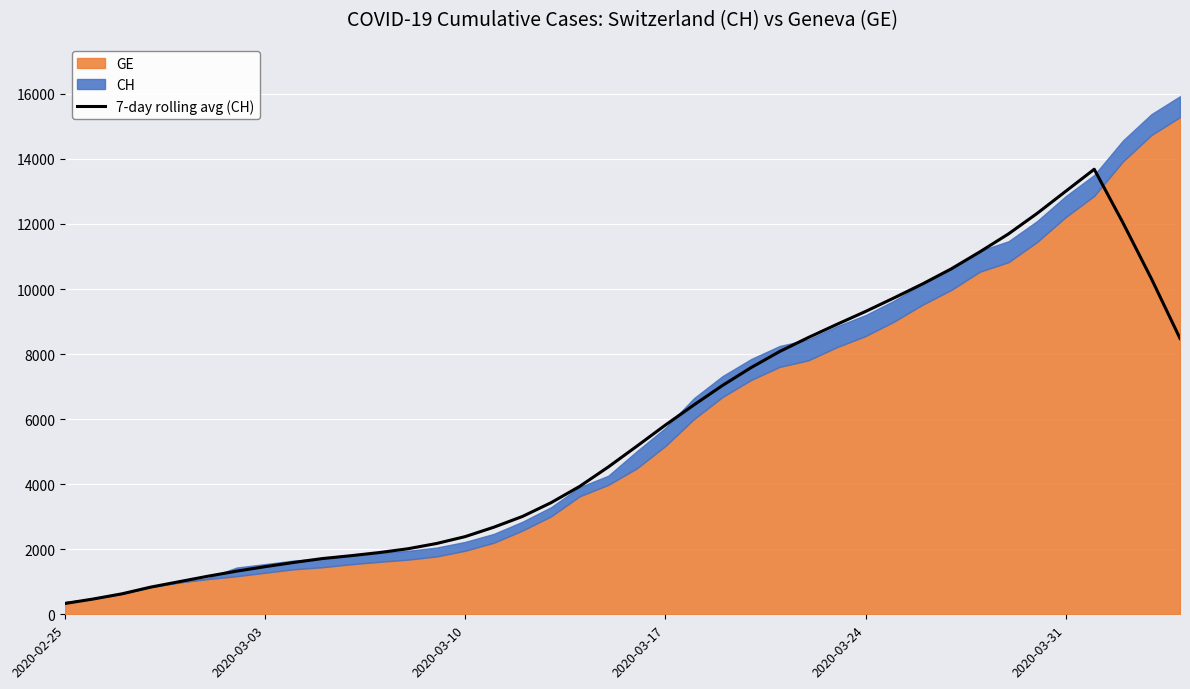

Reading left to right, extract all data points from this chart.

332.0	472.1	631.1	836.3	1003.3	1170.9	1325.9	1464.3	1593.4	1713.3	1801.1	1898.6	2015.7	2177.1	2388.9	2677.9	3007.4	3430.4	3931.1	4527.1	5166.9	5817.7	6437.9	7036.4	7585.4	8080.4	8508.7	8914.3	9309.4	9727.4	10158.6	10620.1	11142.4	11694.3	12322.7	13003.0	13681.7	12043.6	10317.0	8481.0